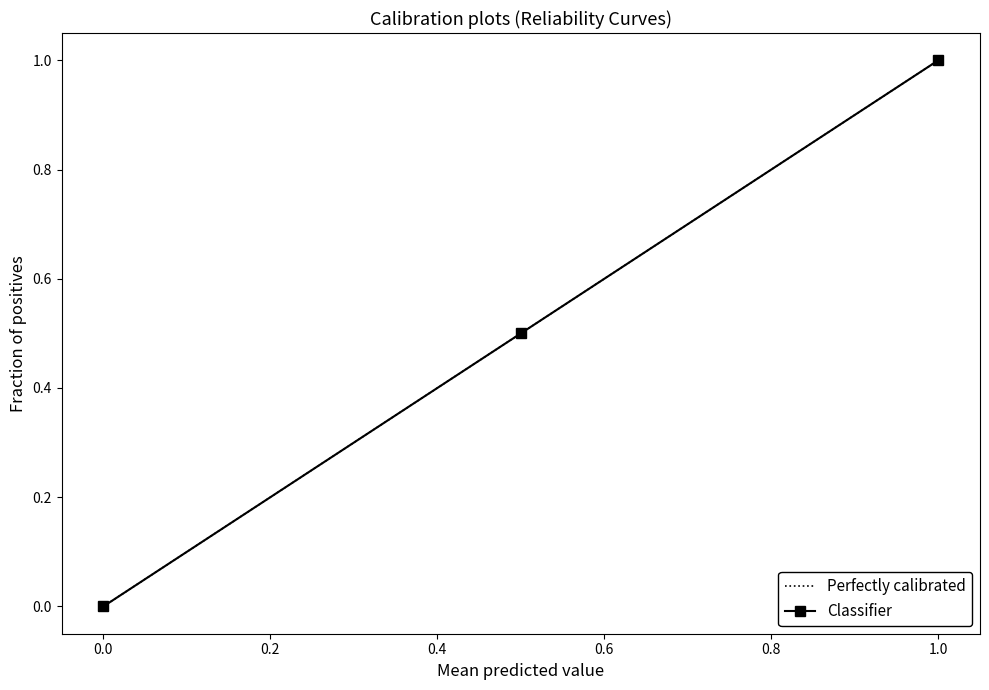

True or false: Classifier has a value of 1.0 at 1.0.

True